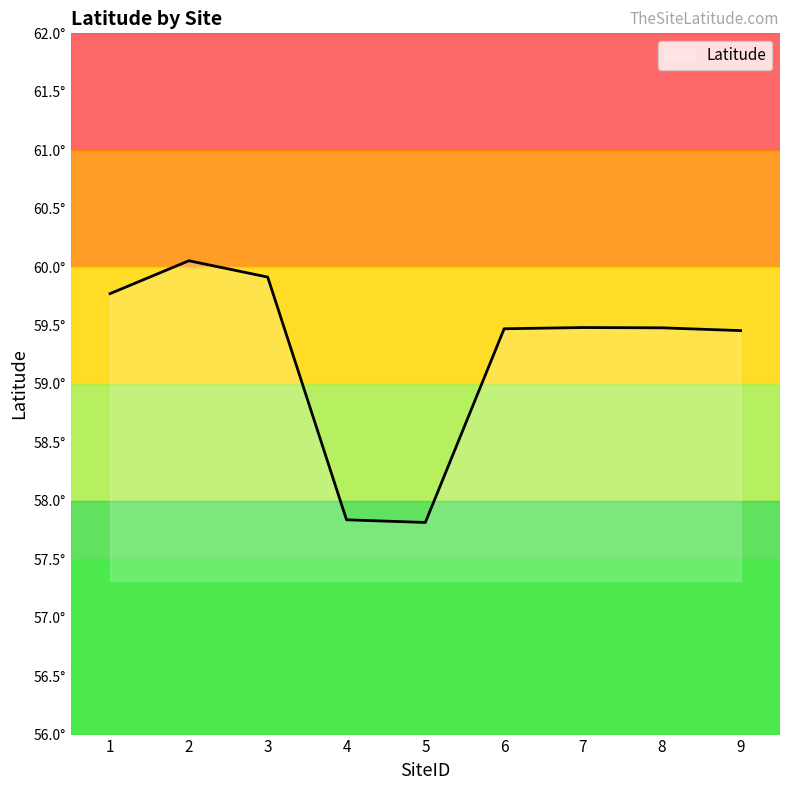

The value at 8 is 59.5. True or false?

True